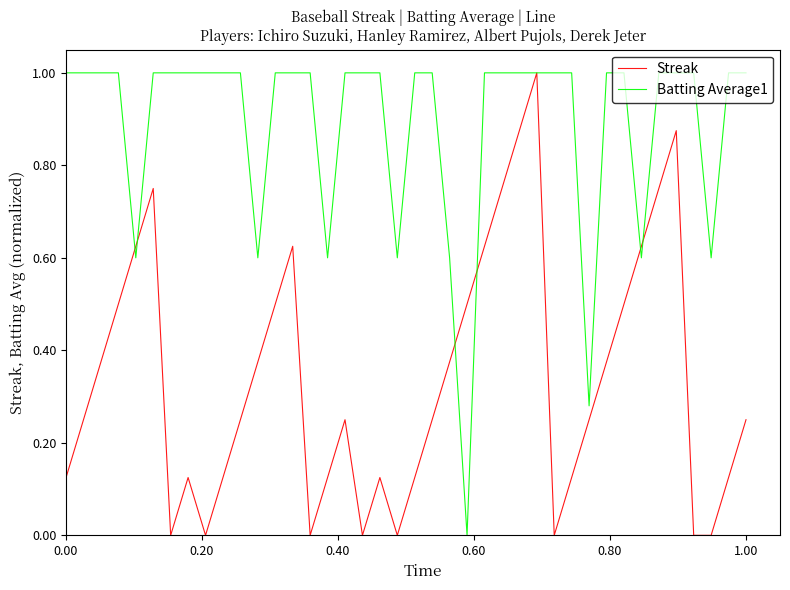

List the series in order of their overall mean, highest first.

Batting Average1, Streak